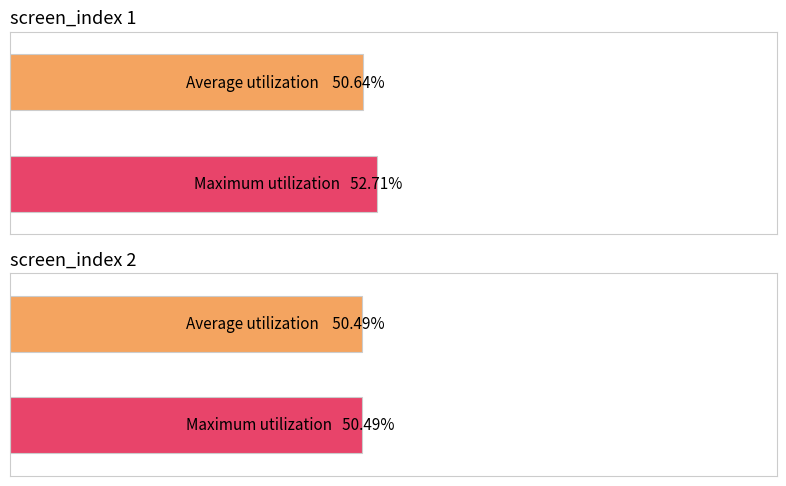

True or false: Average x has a value of 1767.6 at 1.

False